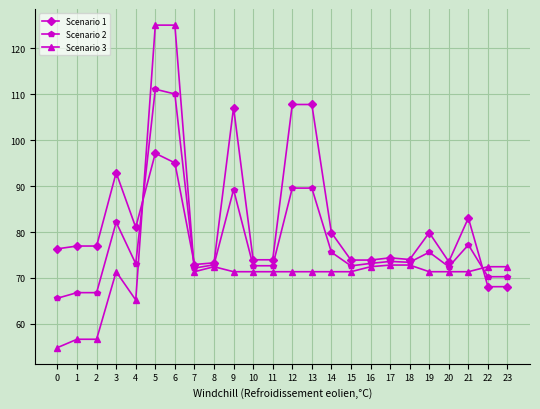

At which category is the sum across all series the highest?

5